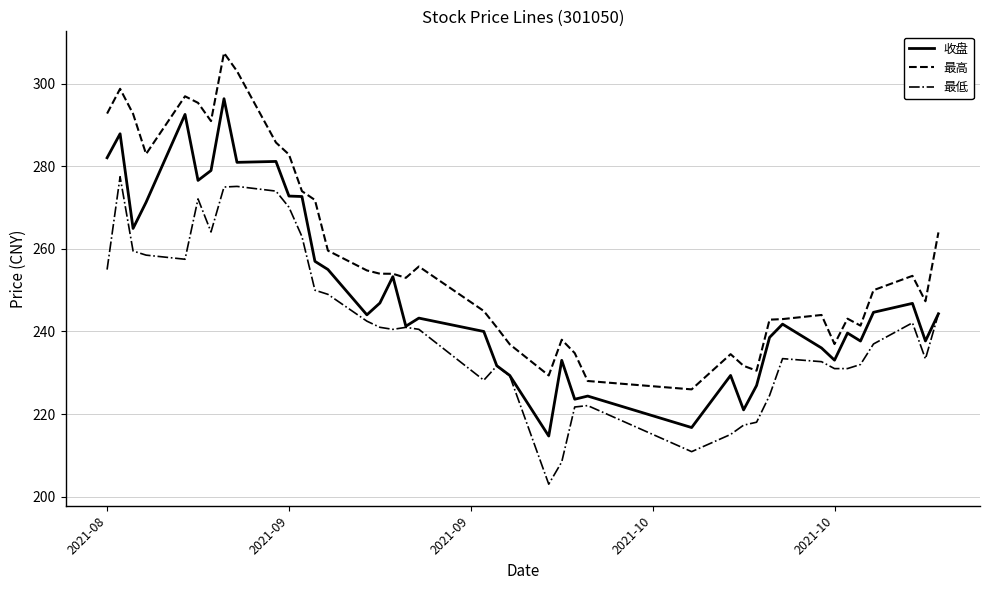

True or false: 最低 and 最高 intersect in this chart.

False